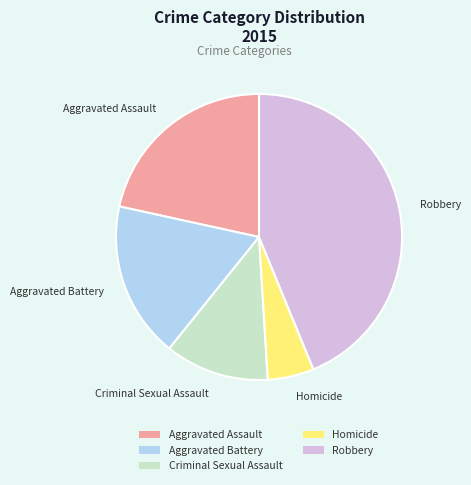

Which has a higher value, Aggravated Battery or Robbery?

Robbery